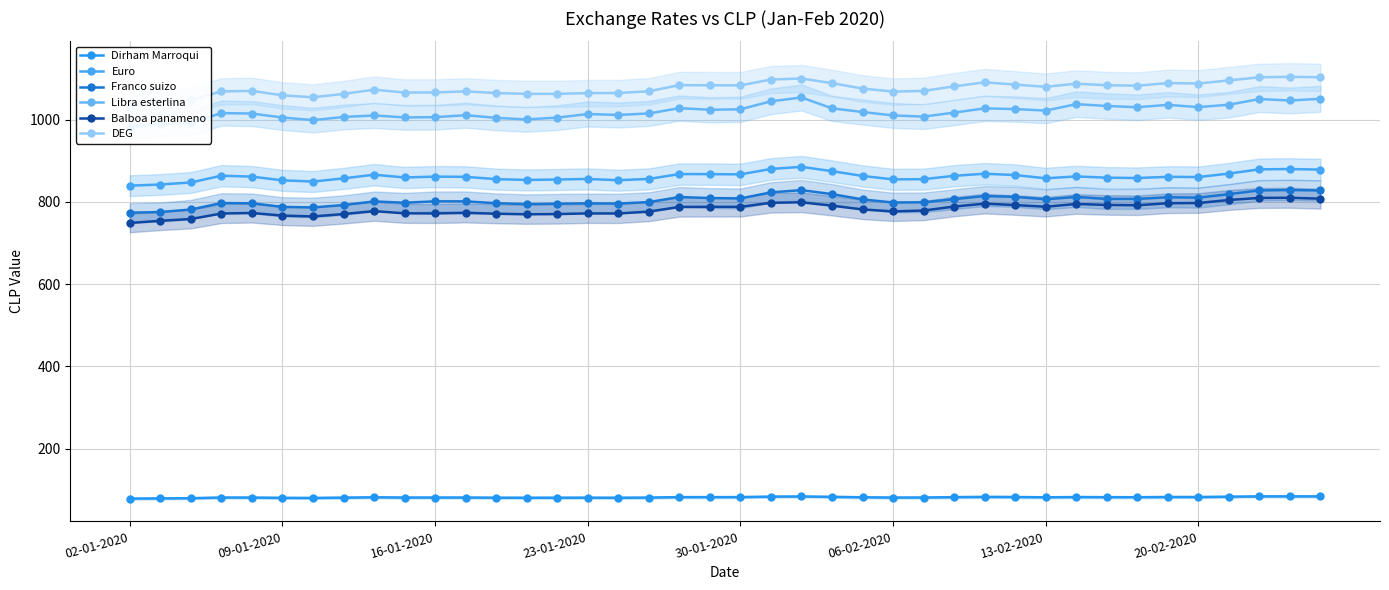

At 14, list the series in order from smallest to largest.

Dirham Marroqui, Balboa panameno, Franco suizo, Euro, Libra esterlina, DEG